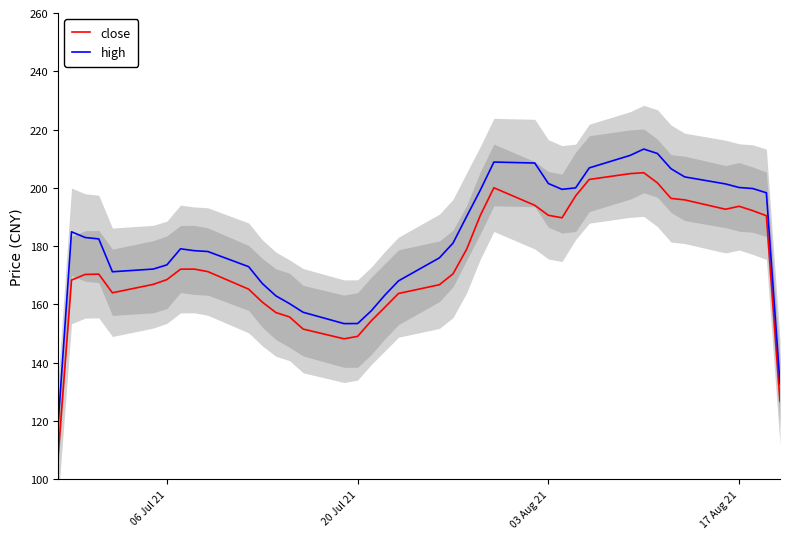

The close series shows 299.8 at 17 Aug 21. True or false?

False